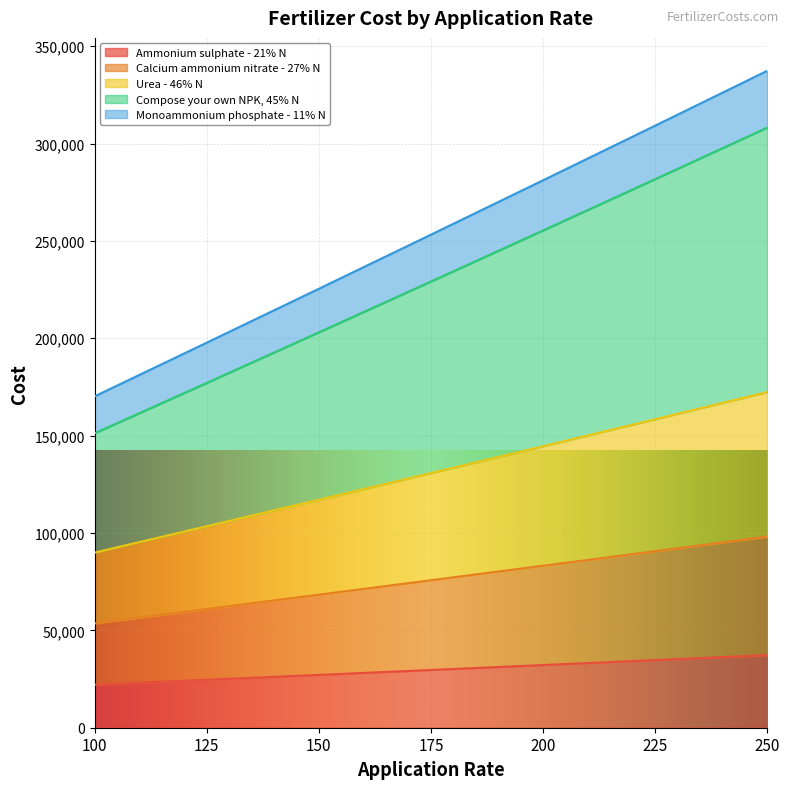

Does the chart display data point markers on the line(s)?

No